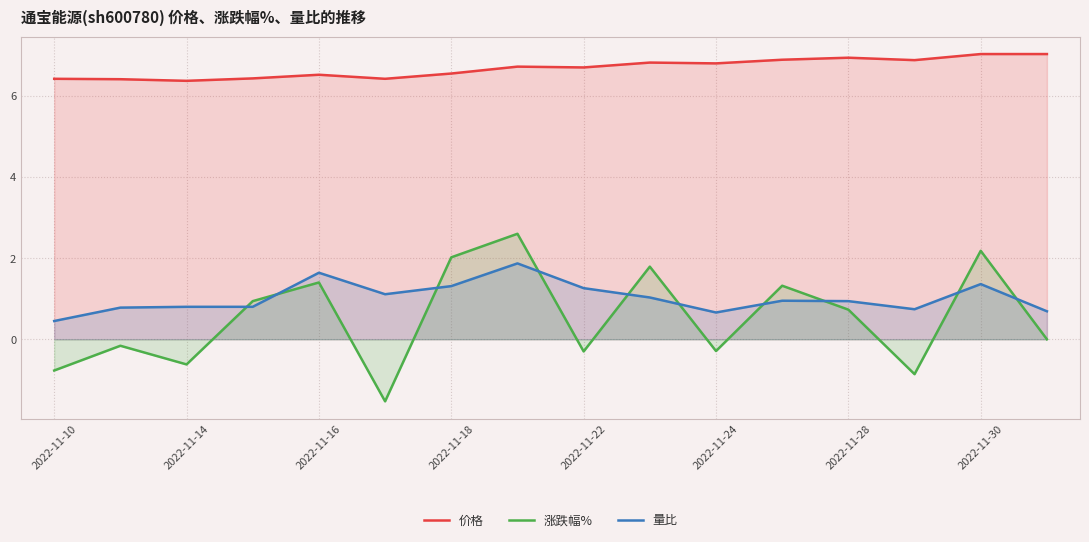

Which series changed the most between 11 and 13?

涨跌幅%